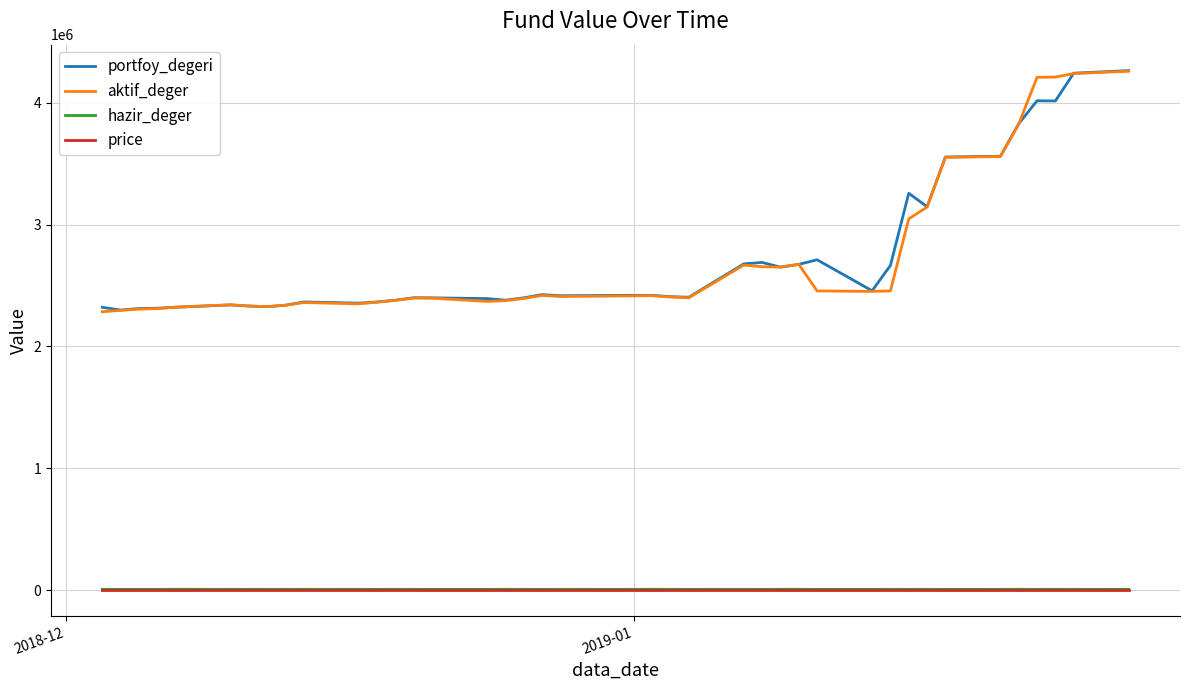

What is the average value of the portfoy_degeri series?

2730293.5